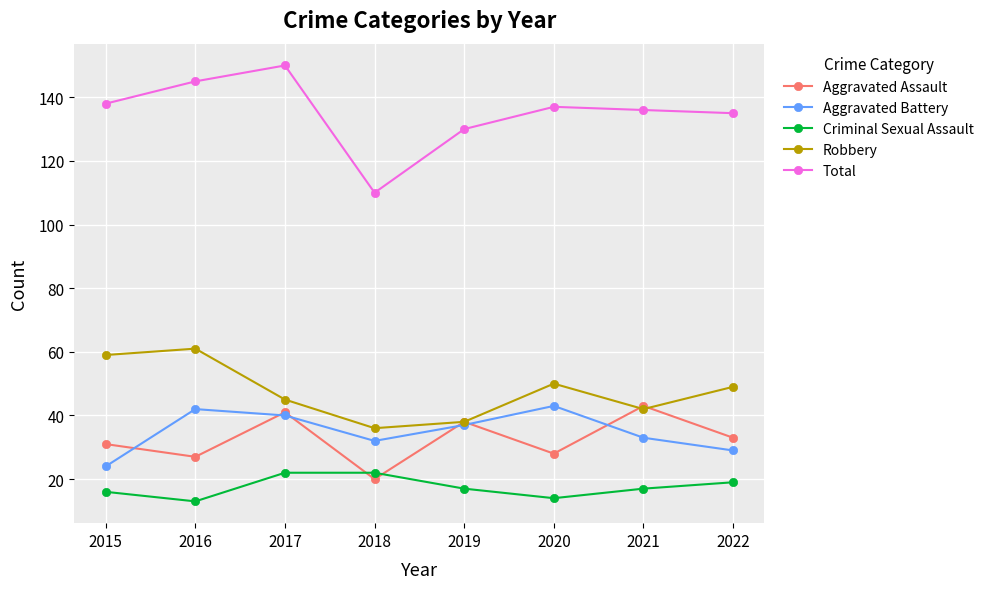

Rank the series at 2020 from highest to lowest value.

Total, Robbery, Aggravated Battery, Aggravated Assault, Criminal Sexual Assault